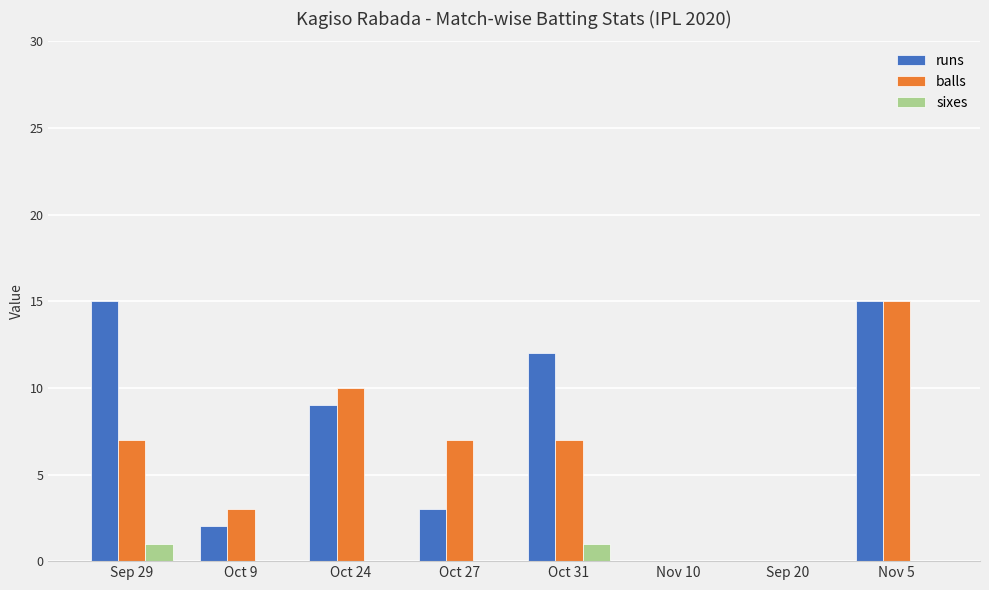

Which series changed the most between Oct 24 and Sep 20?

balls